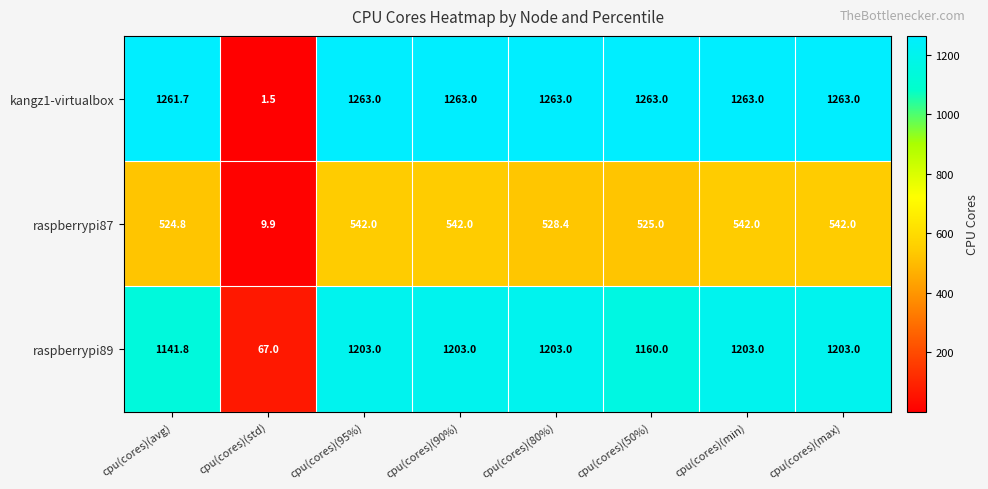

What is the sum of all raspberrypi89 values?

8383.8